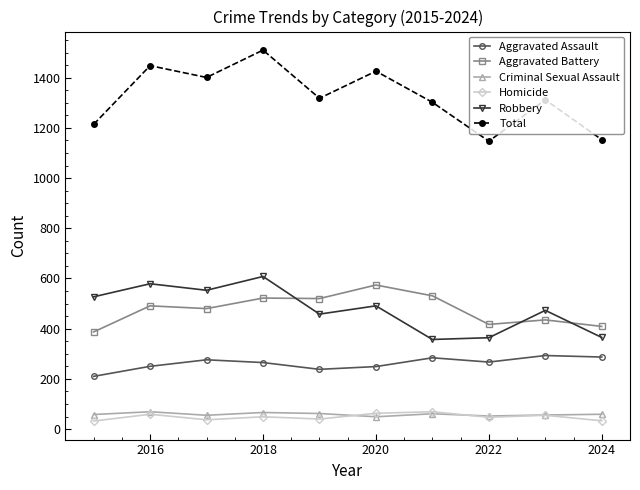

Which series has the widest spread of values?

Total